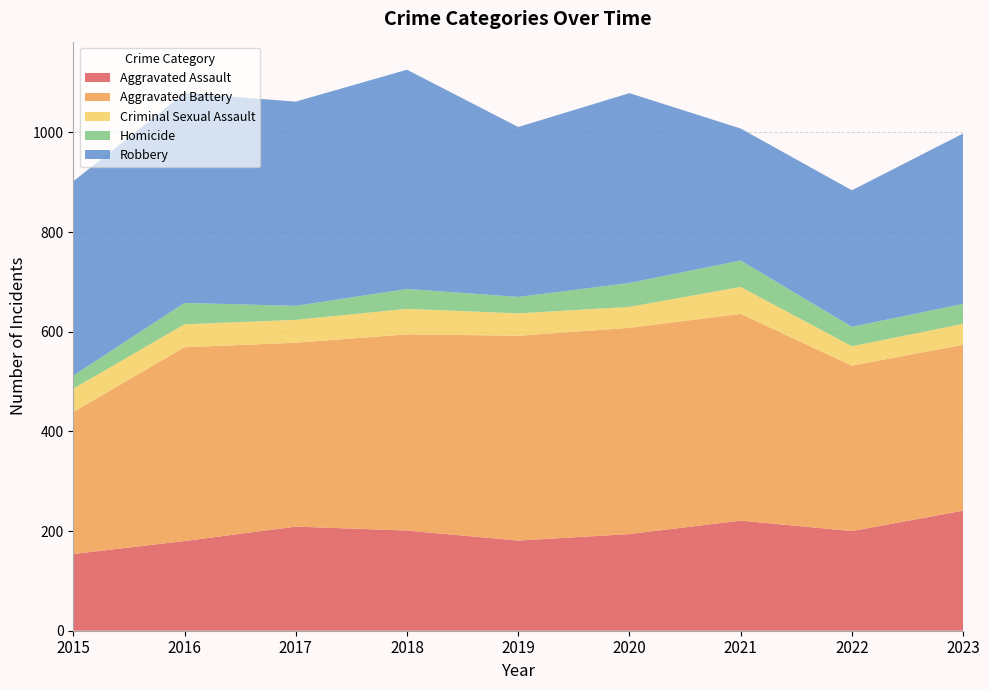

Reading left to right, transcribe all the data shown in this chart.

Aggravated Assault: 2015=154	2016=180	2017=209	2018=201	2019=181	2020=194	2021=221	2022=200	2023=241
Aggravated Battery: 2015=285	2016=389	2017=369	2018=394	2019=411	2020=414	2021=415	2022=332	2023=333
Criminal Sexual Assault: 2015=47	2016=46	2017=46	2018=51	2019=45	2020=42	2021=54	2022=39	2023=42
Homicide: 2015=26	2016=43	2017=28	2018=40	2019=33	2020=48	2021=53	2022=39	2023=40
Robbery: 2015=390	2016=421	2017=410	2018=440	2019=341	2020=381	2021=265	2022=274	2023=342